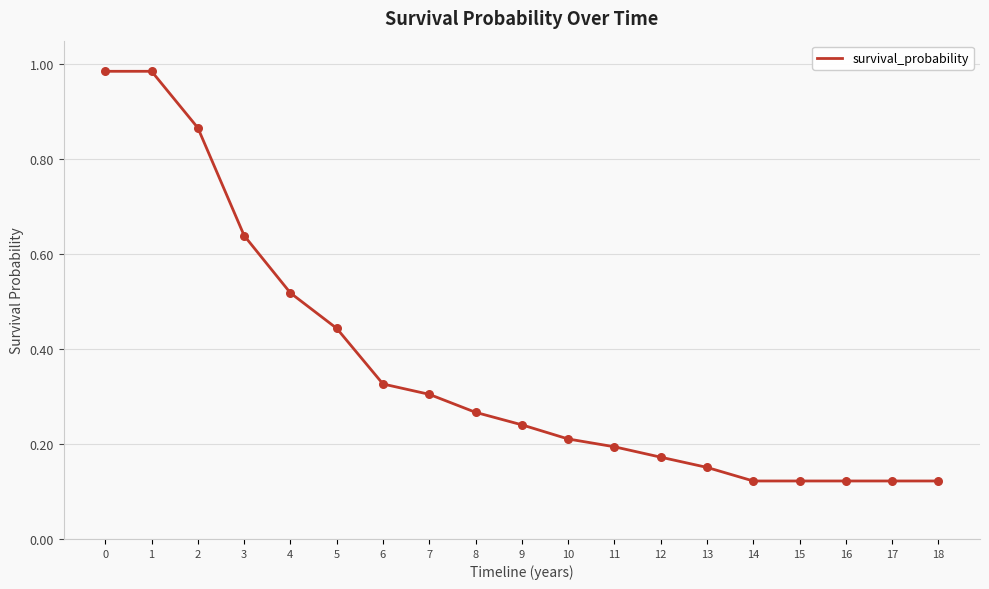

Which has a higher value, 10 or 2?

2